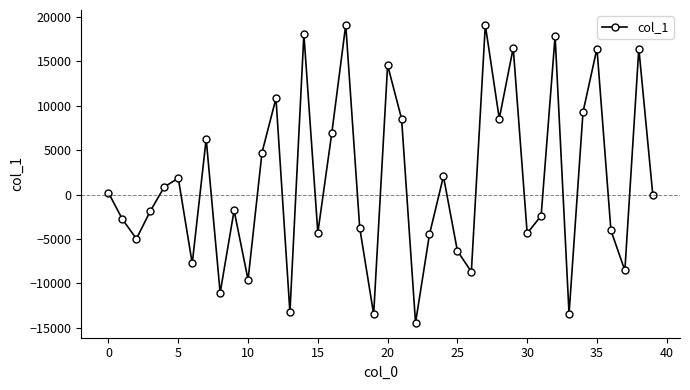

What is the greatest value displayed?

19106.0